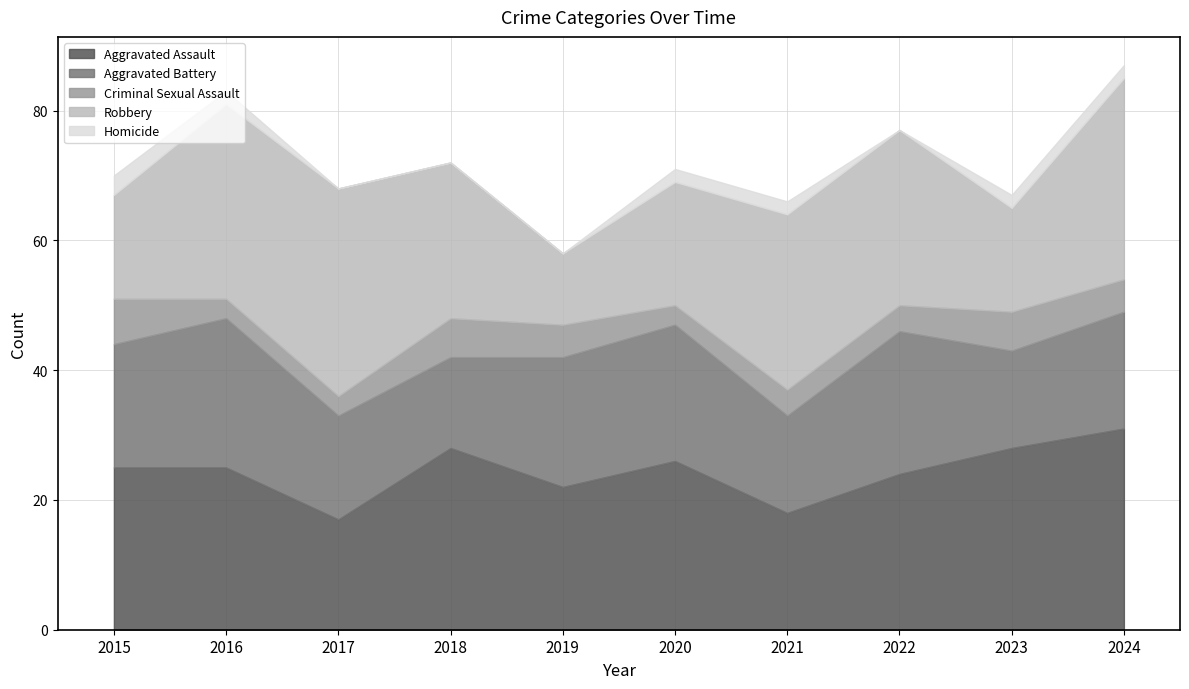

What is the sum of all Criminal Sexual Assault values?

46